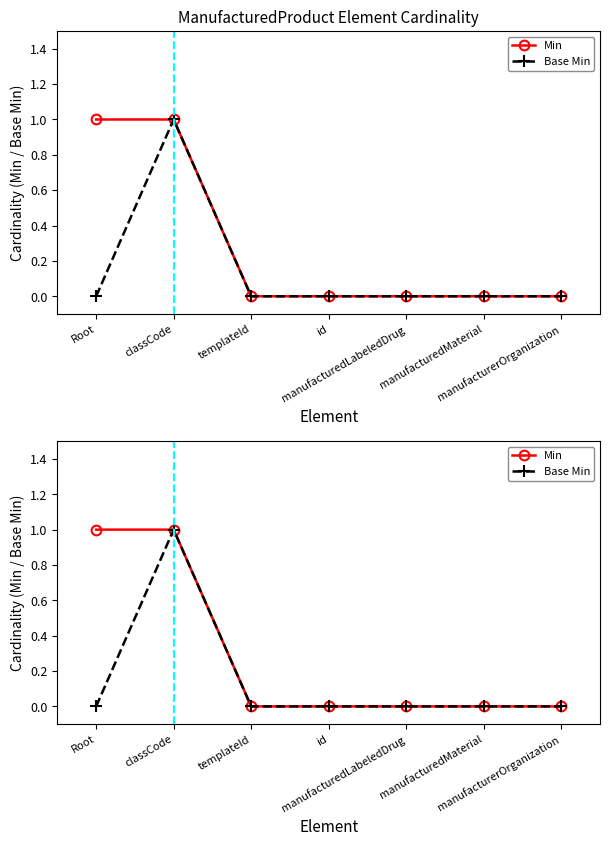

What is the label of the 3rd point from the right?

manufacturedLabeledDrug